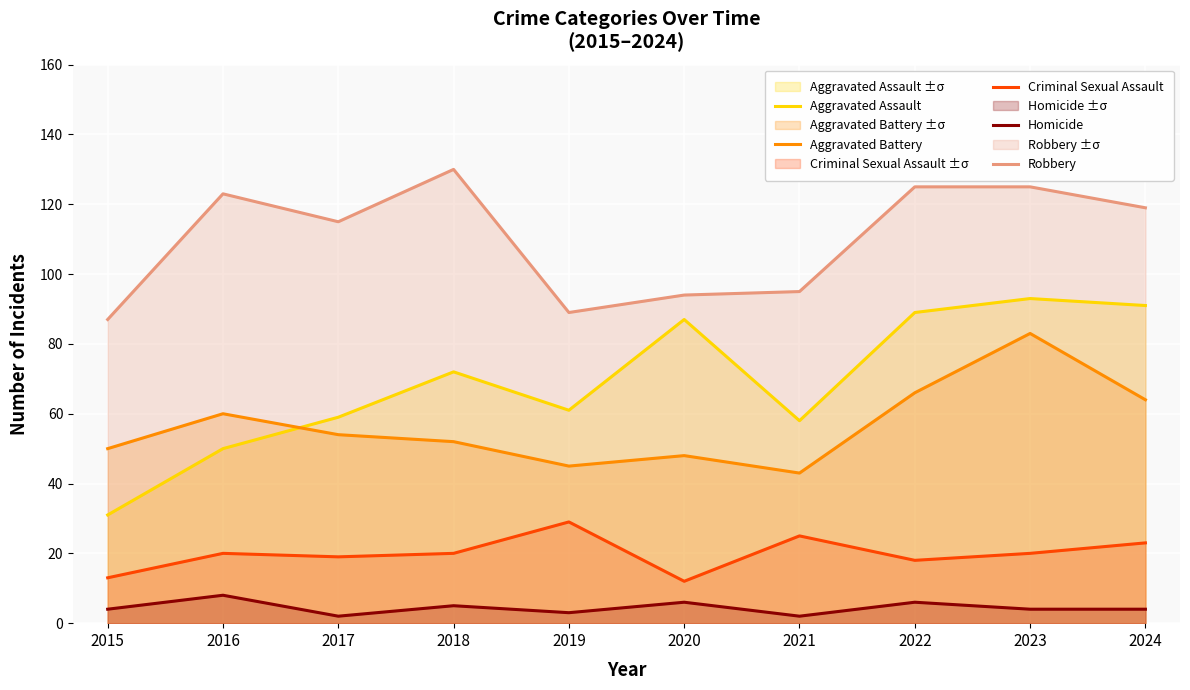

True or false: Homicide has more than 1 points higher than both neighbors.

True